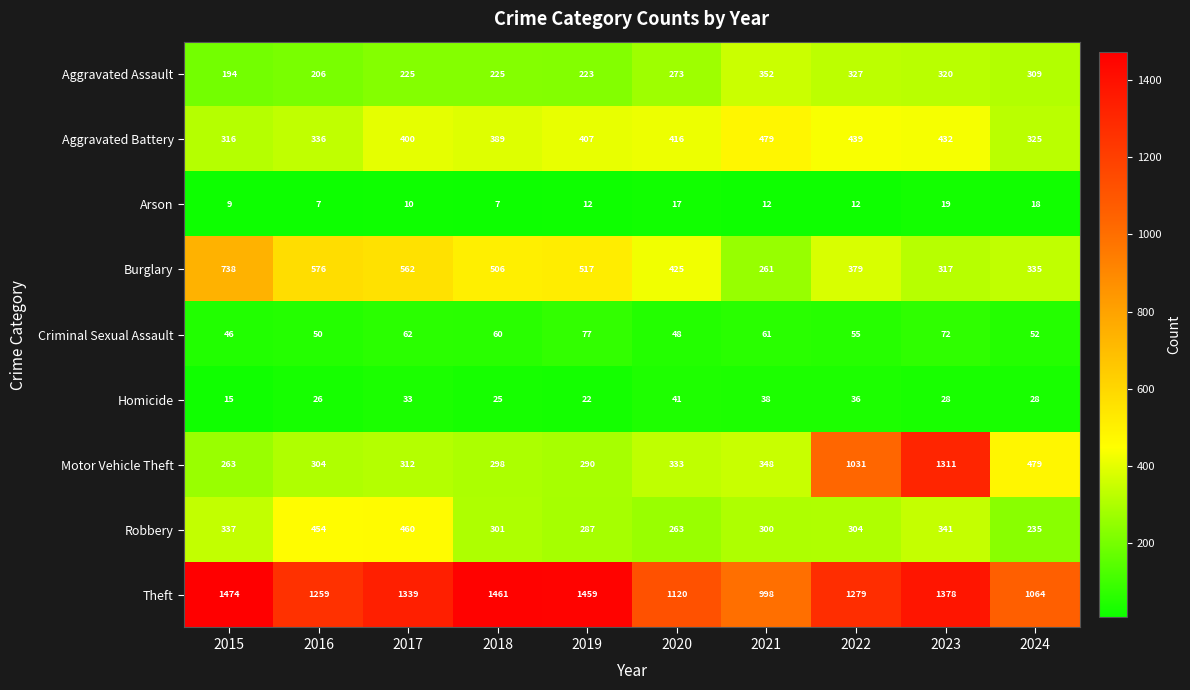

What is the sum of the Robbery values at 2018 and 2017?

761